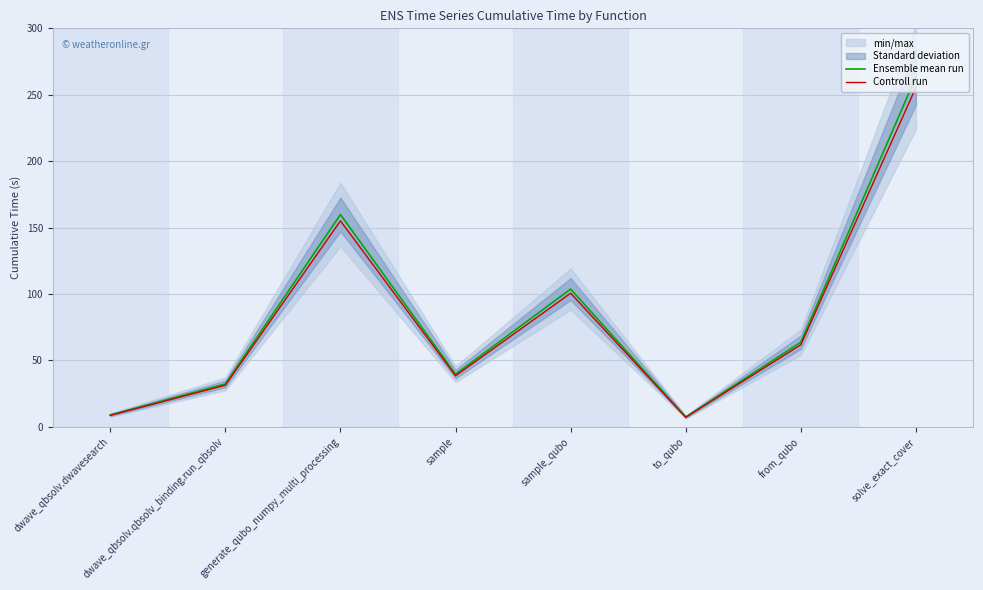

Which label corresponds to the largest value in the chart?

solve_exact_cover